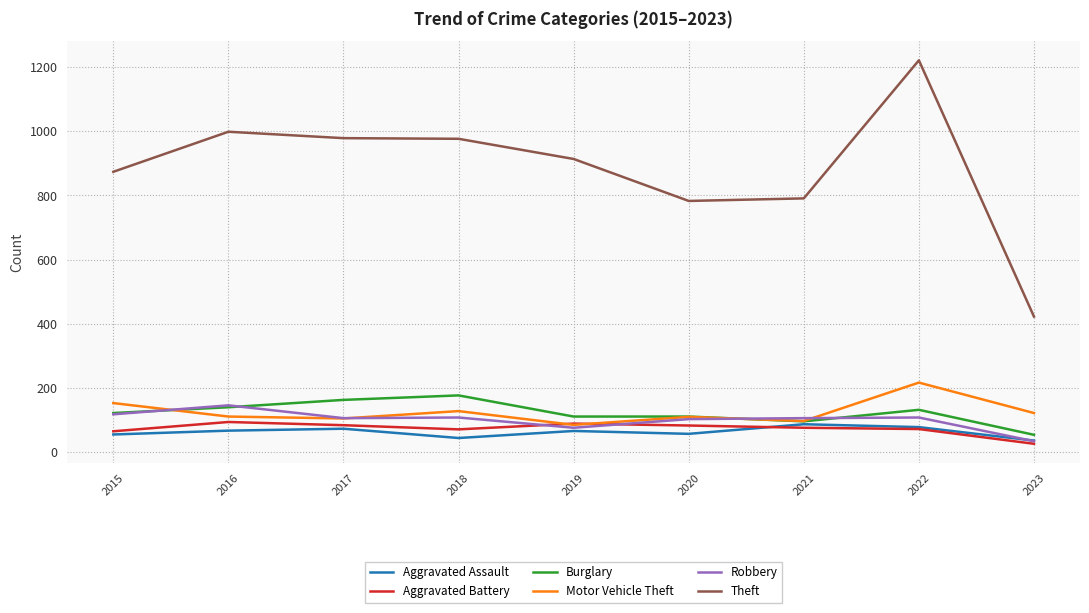

Which series has the largest range (max minus min)?

Theft